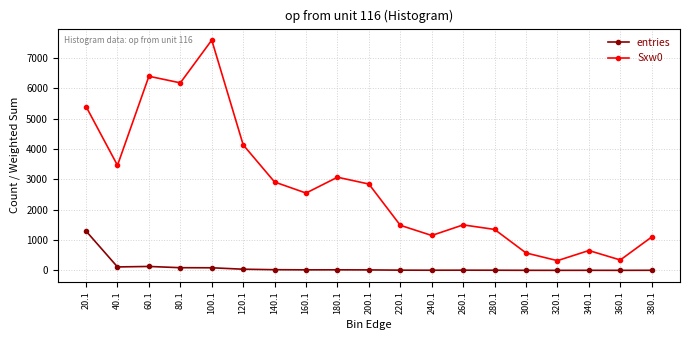

Count the number of categories in the chart.

19